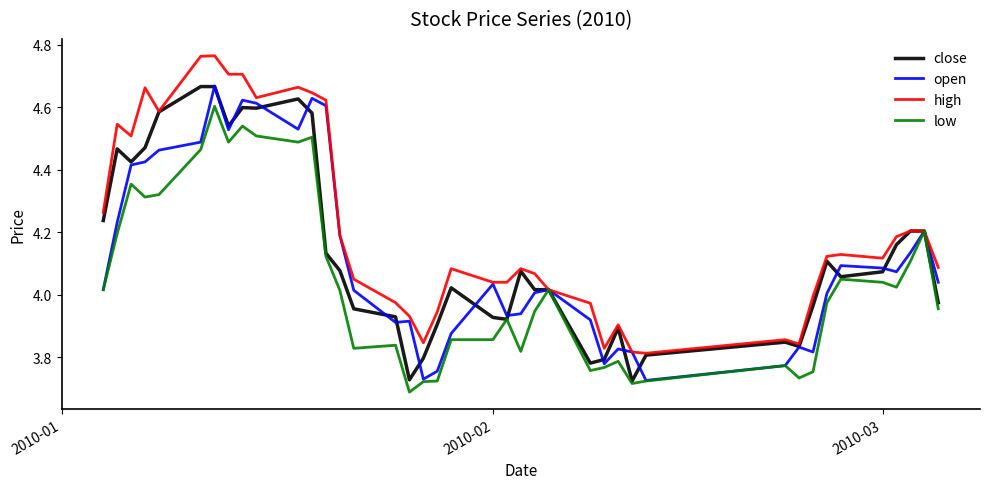

Which series has the largest total across all categories?

high